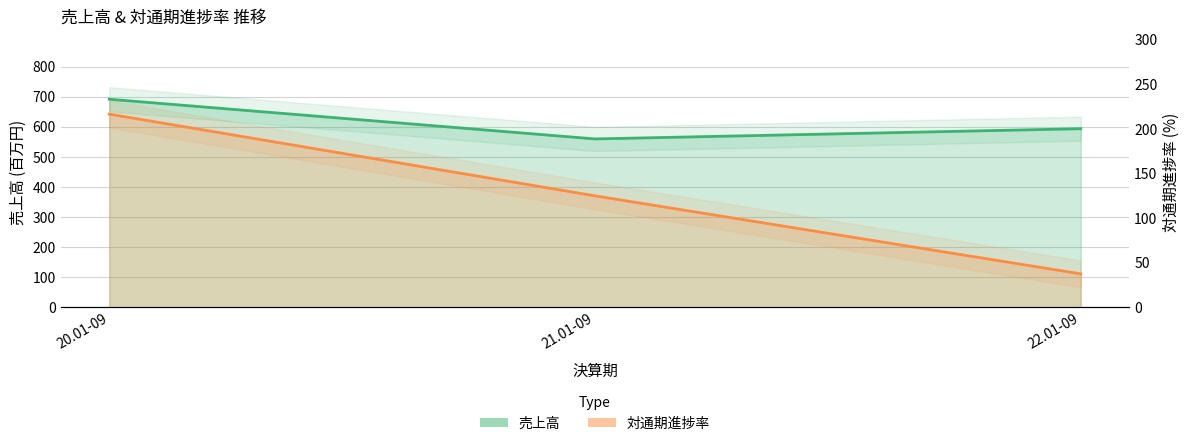

What is the average value of the 売上高 series?

615.3